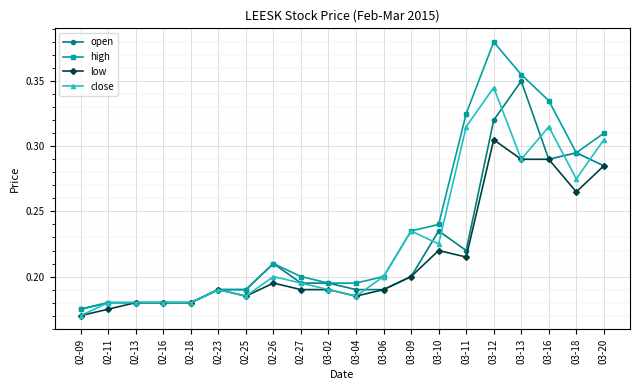

Which series has the widest spread of values?

high